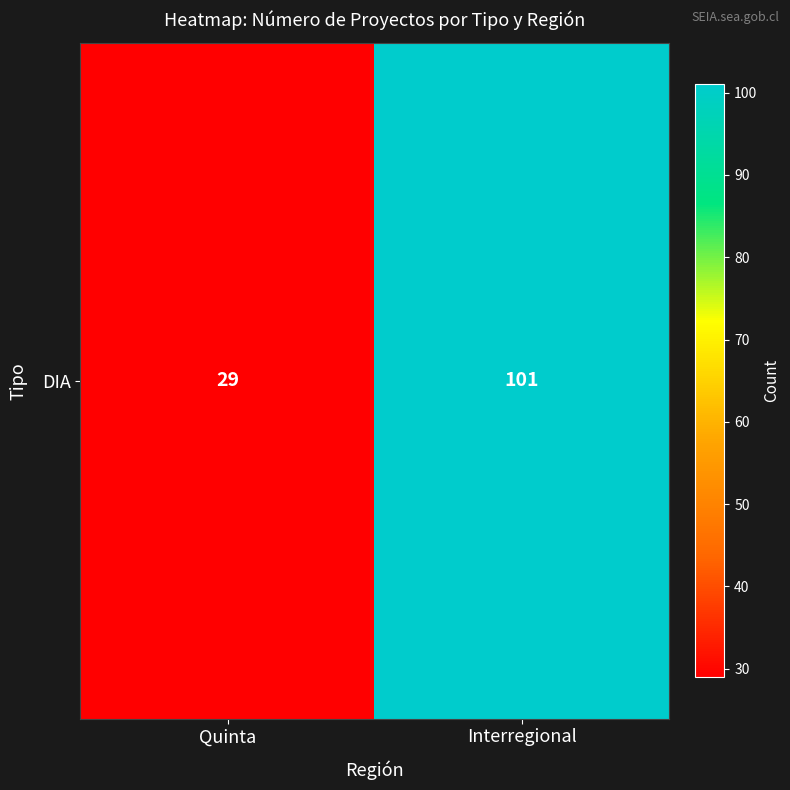

What is the greatest value displayed?

101